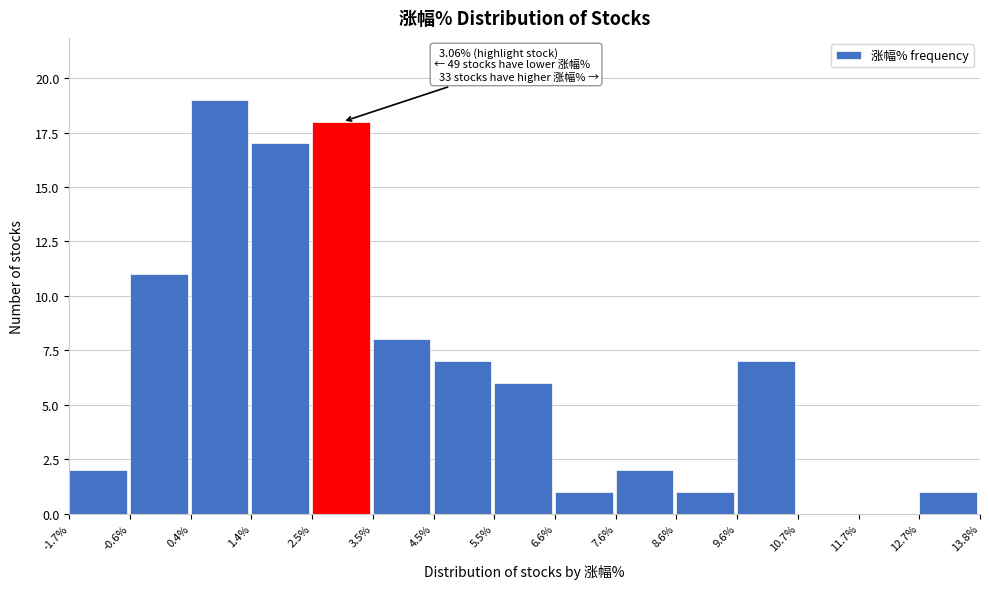

Over which range of the x-axis is the bar tallest?

0.4% to 1.4%